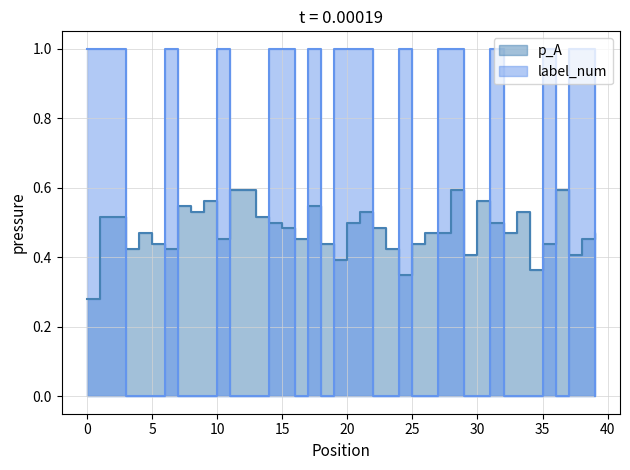

At which category is the sum across all series the highest?

28